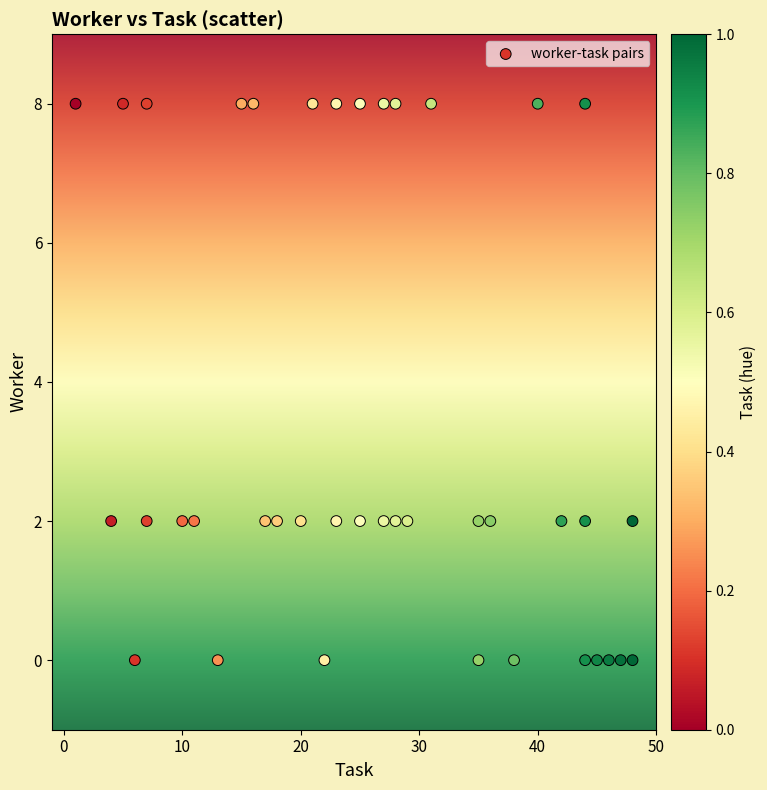

What is the range of X values (max minus min)?

47